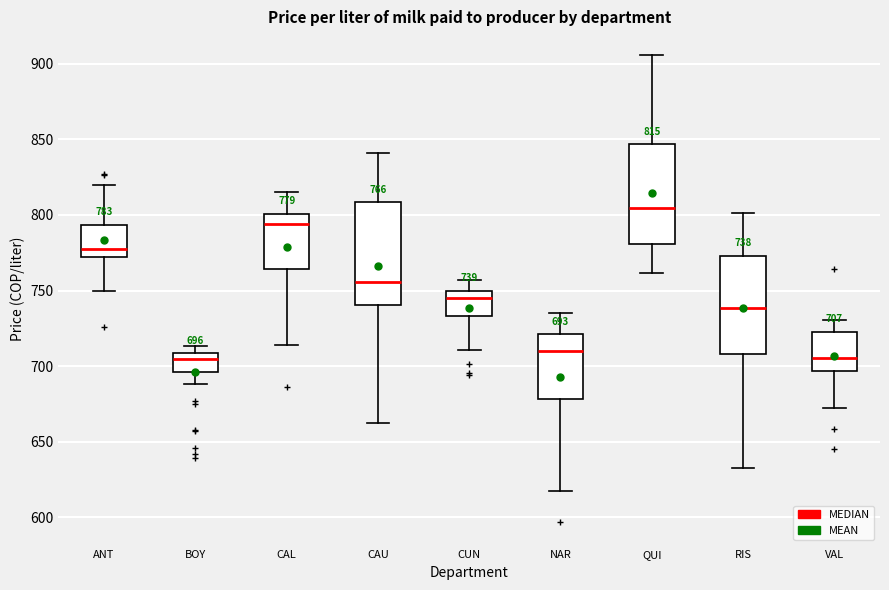

Which box's median line is the highest?

QUI